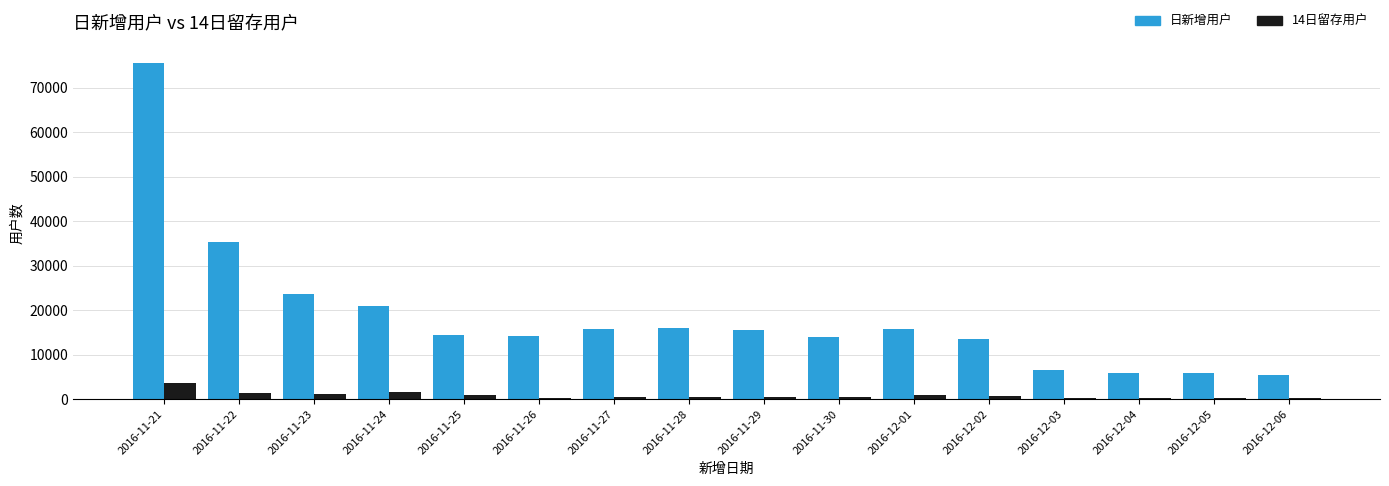

Rank the series by their maximum value, from highest to lowest.

日新增用户, 14日留存用户